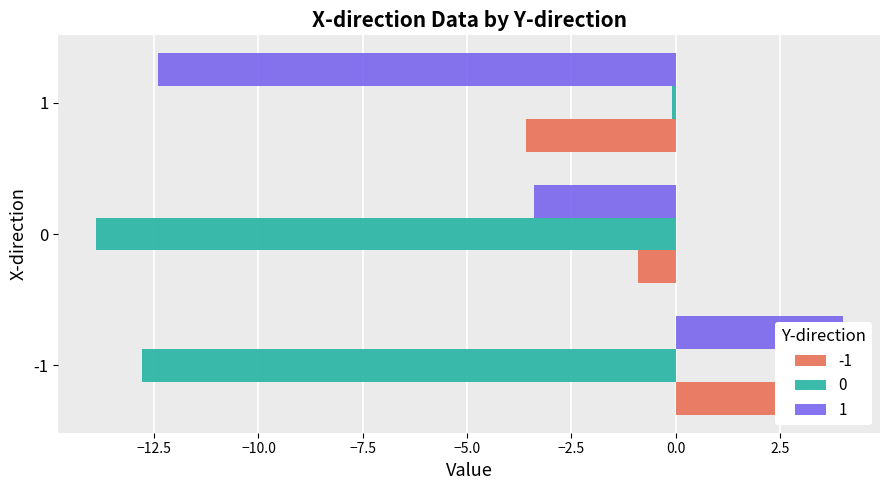

The value of 0 at 0 is -22.5. True or false?

False